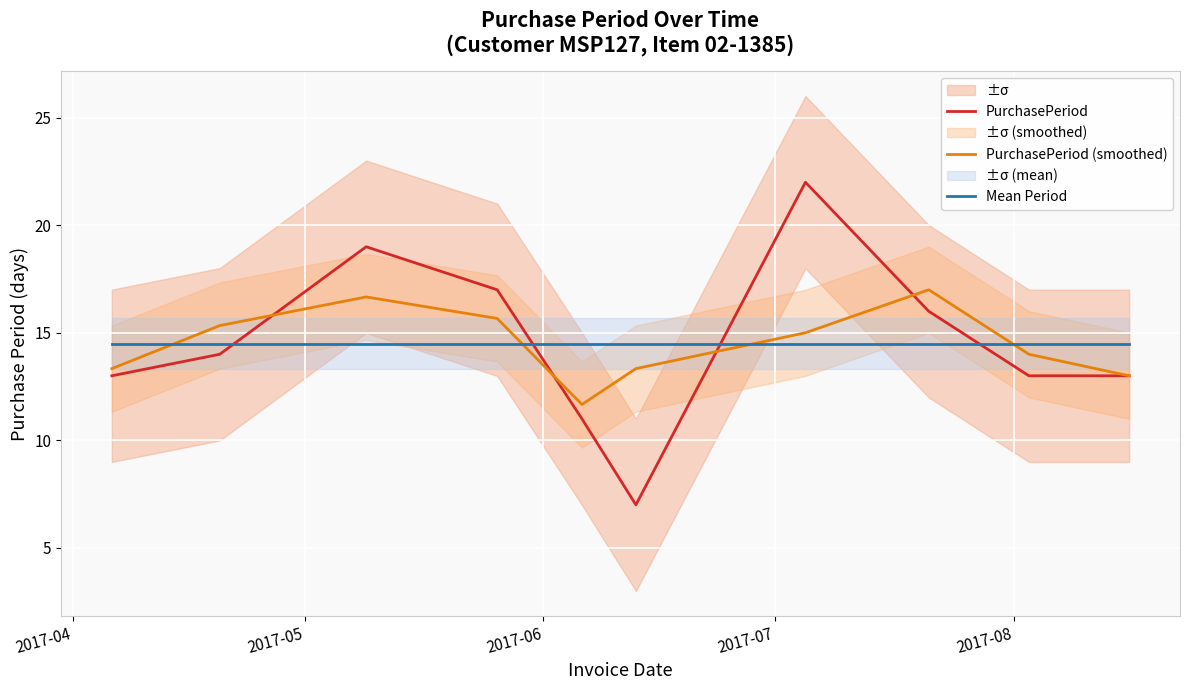

What is the value of the Mean Period point at the 1st from the left?

14.5